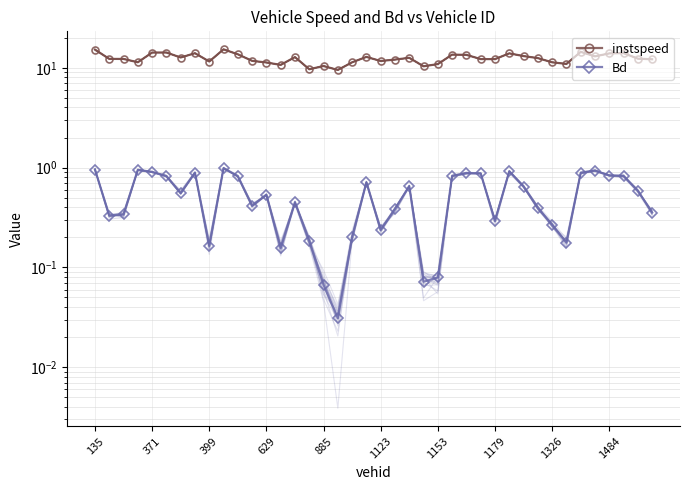

Where is Bd nearest to the value 0?

17